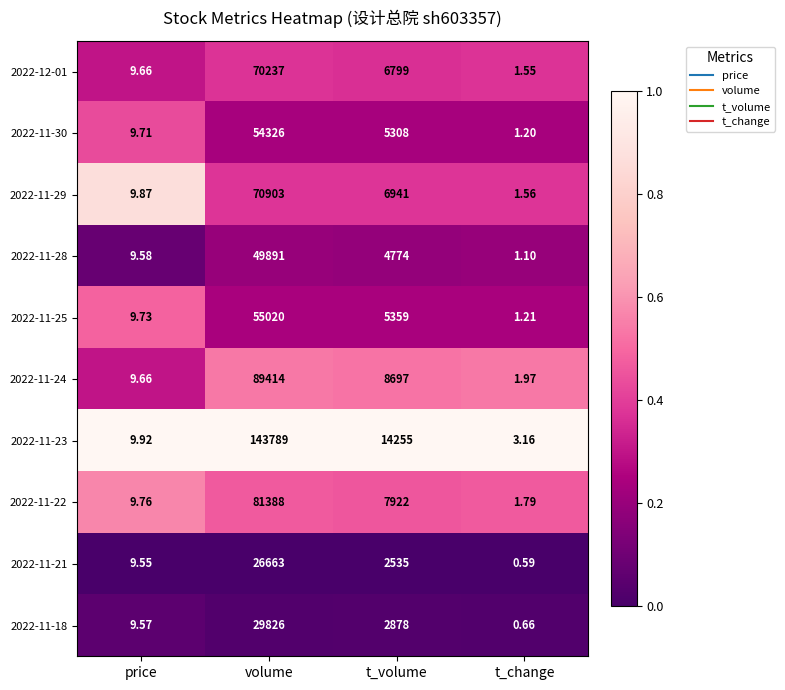

Which label corresponds to the largest value in the chart?

volume